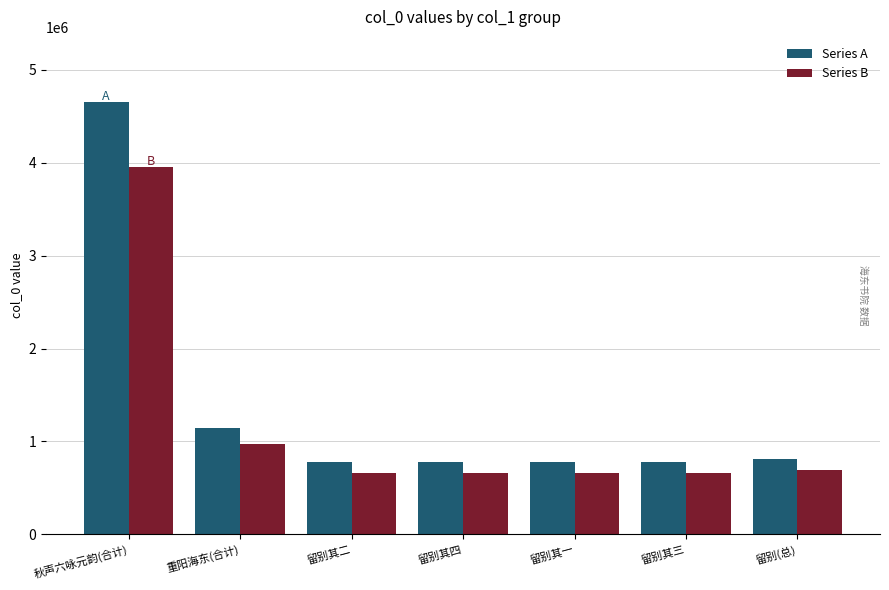

Read the Series A value at 留别(总).

816125